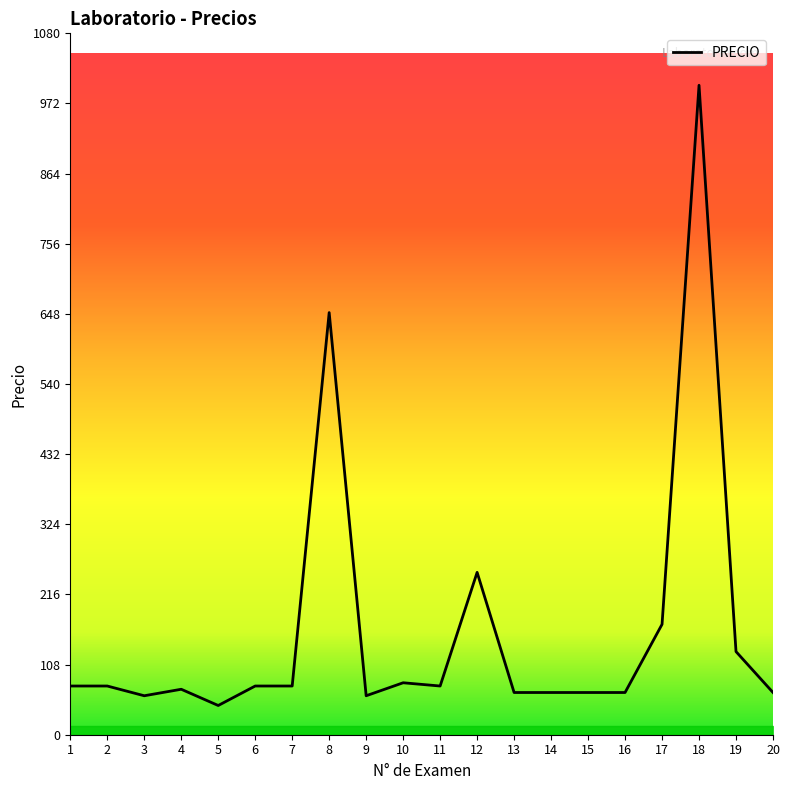

Where is the data nearest to the value 522?

8